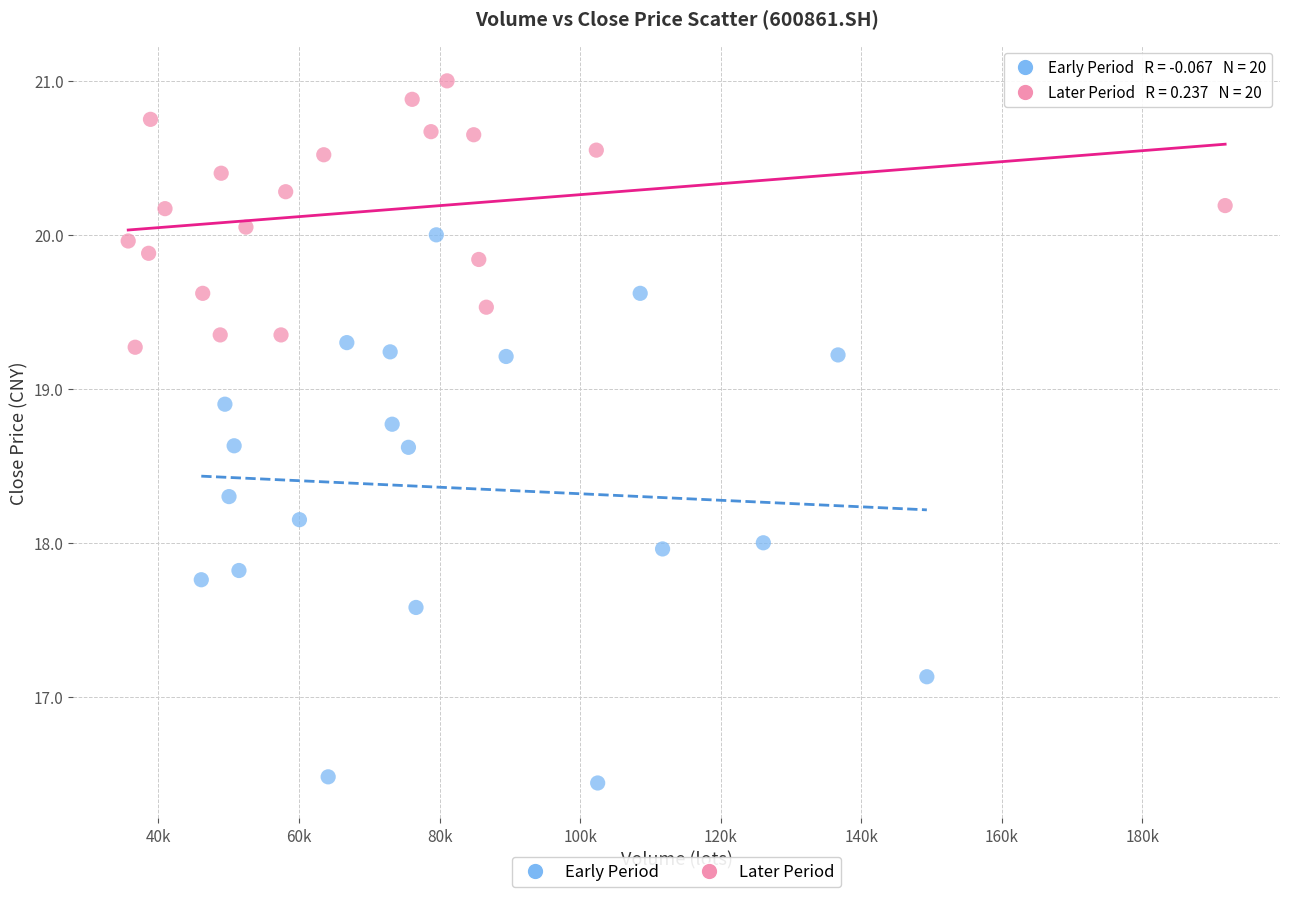

Which series has the largest Y range (max minus min)?

Early Period